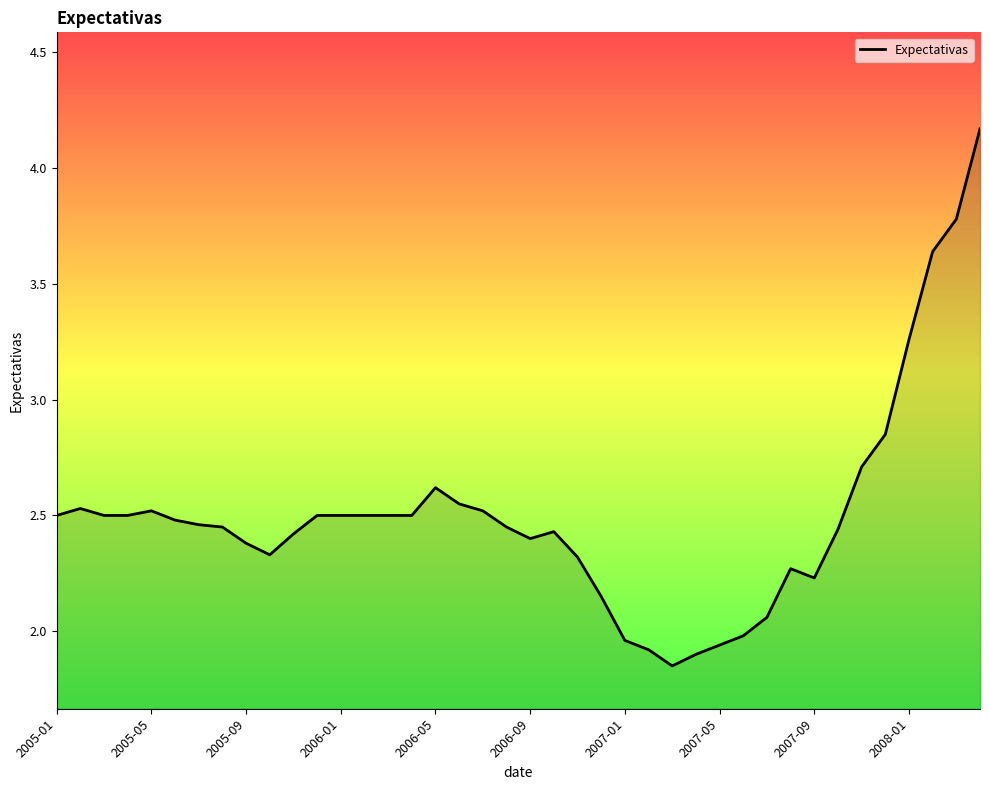

Does the chart display data point markers on the line(s)?

No